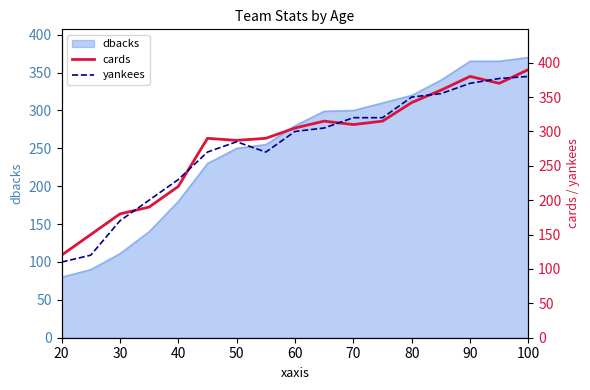

True or false: dbacks has a value of 300 at 70.

True